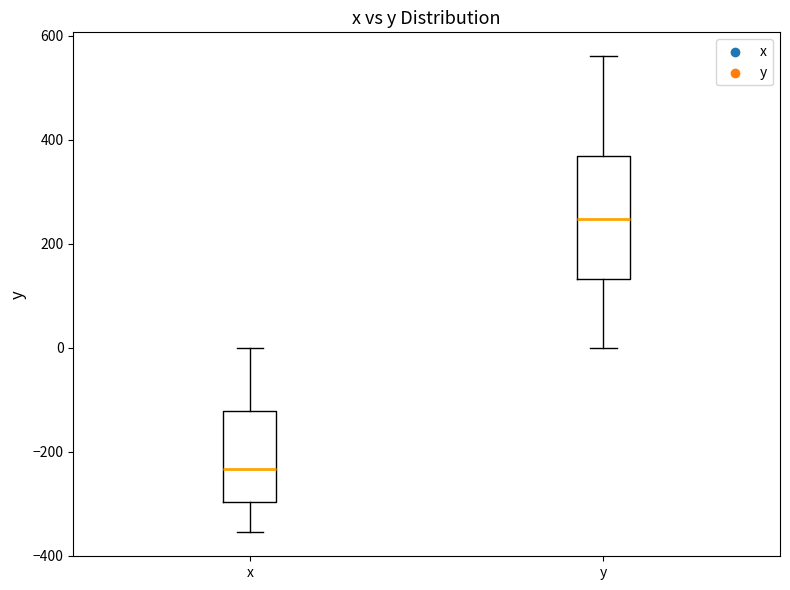

Reading left to right, transcribe this box plot: for each box, give where its median line is, the range the box spans, and where its two whiskers end, as read against the y-axis. The values are not printed on the chart, so give them approximately, as read against the axis.

x: median -240, box -300 to -120, whiskers -360 to 0
y: median 240, box 140 to 360, whiskers 0 to 560